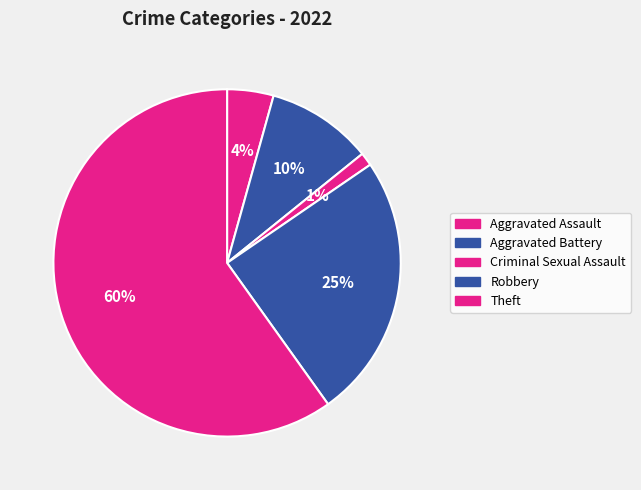

Does Theft account for over 50% of the chart?

Yes